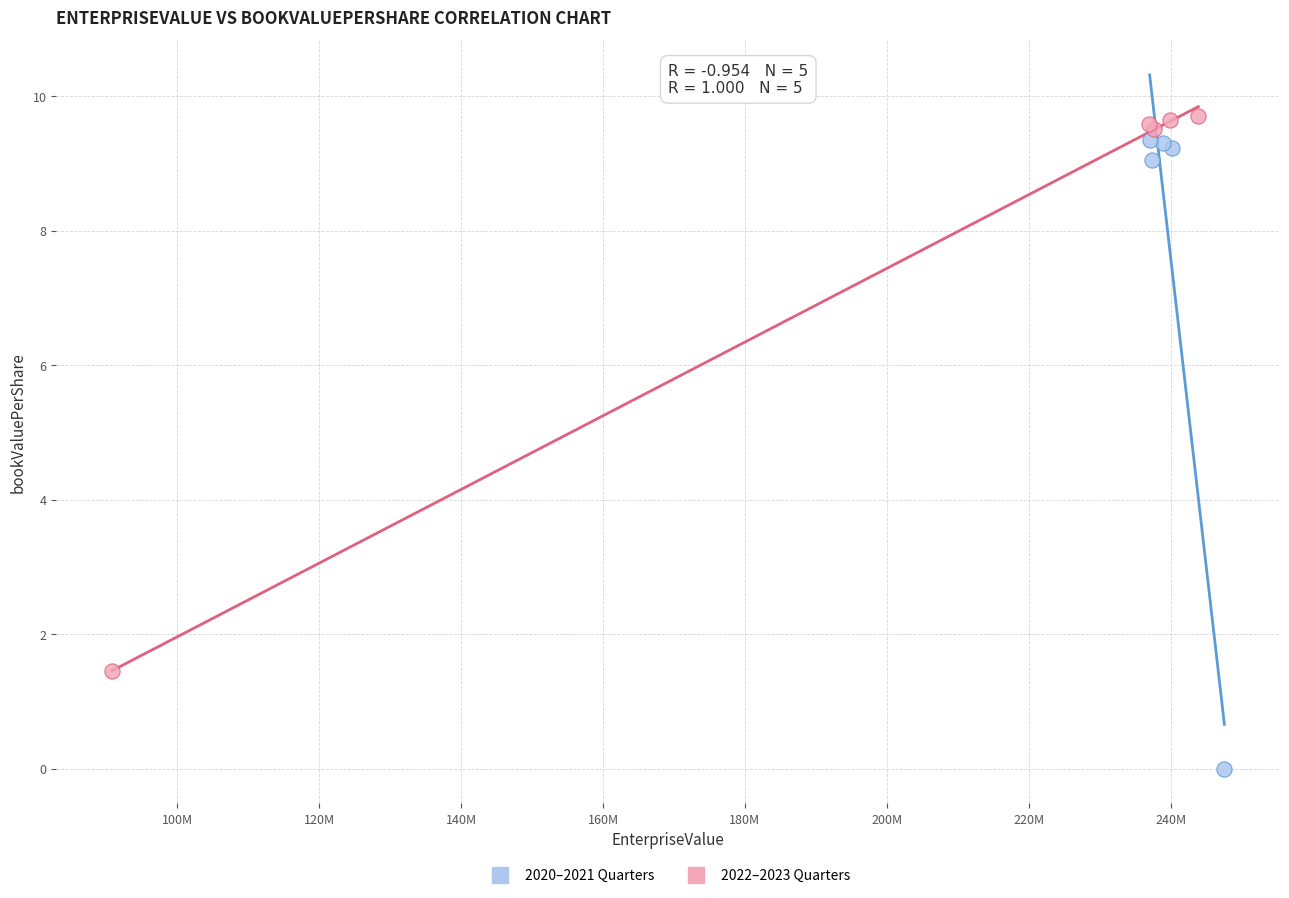

Which series contains the lowest Y value?

2020–2021 Quarters